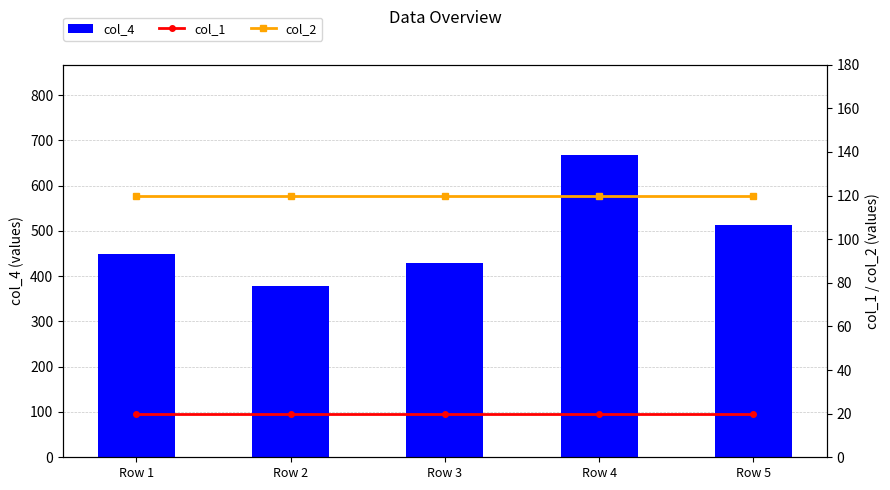

What is the spread (max minus min) of values at Row 5?

492